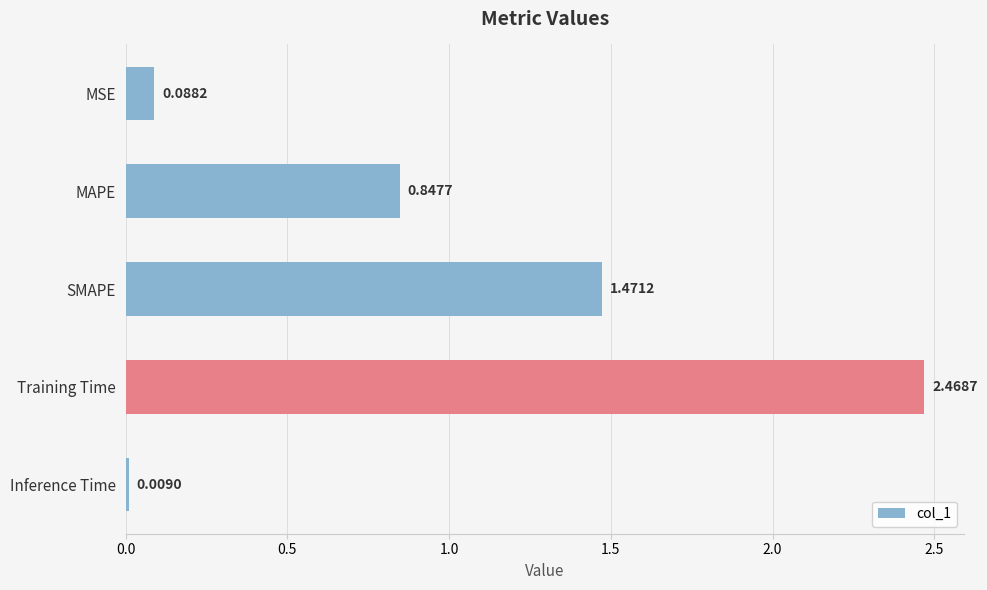

What is the average value?

1.0